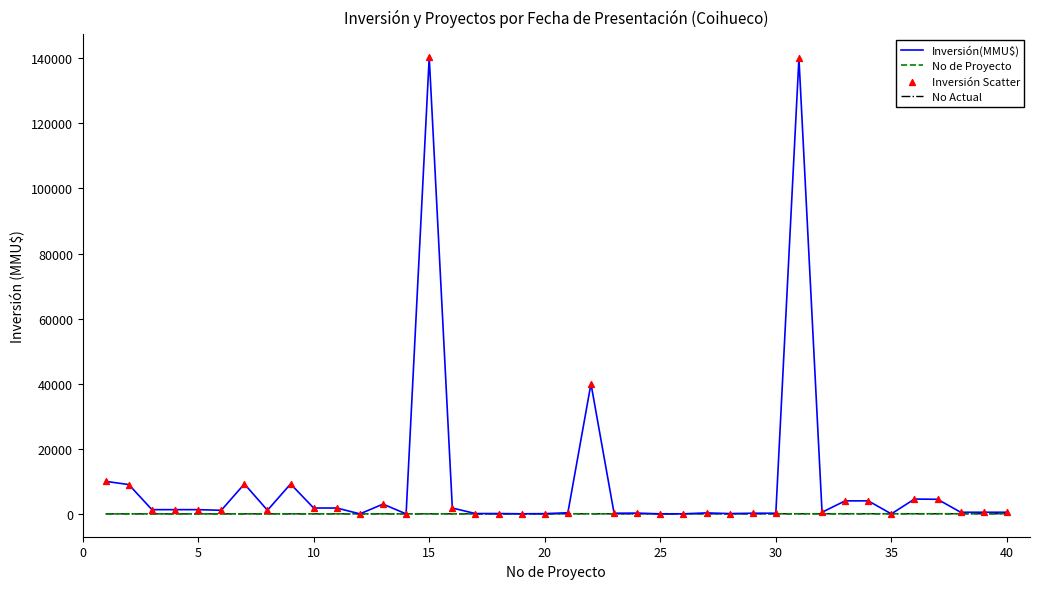

What are all the series names shown in the legend?

Inversión(MMU$), No de Proyecto, No Actual, Inversión Scatter